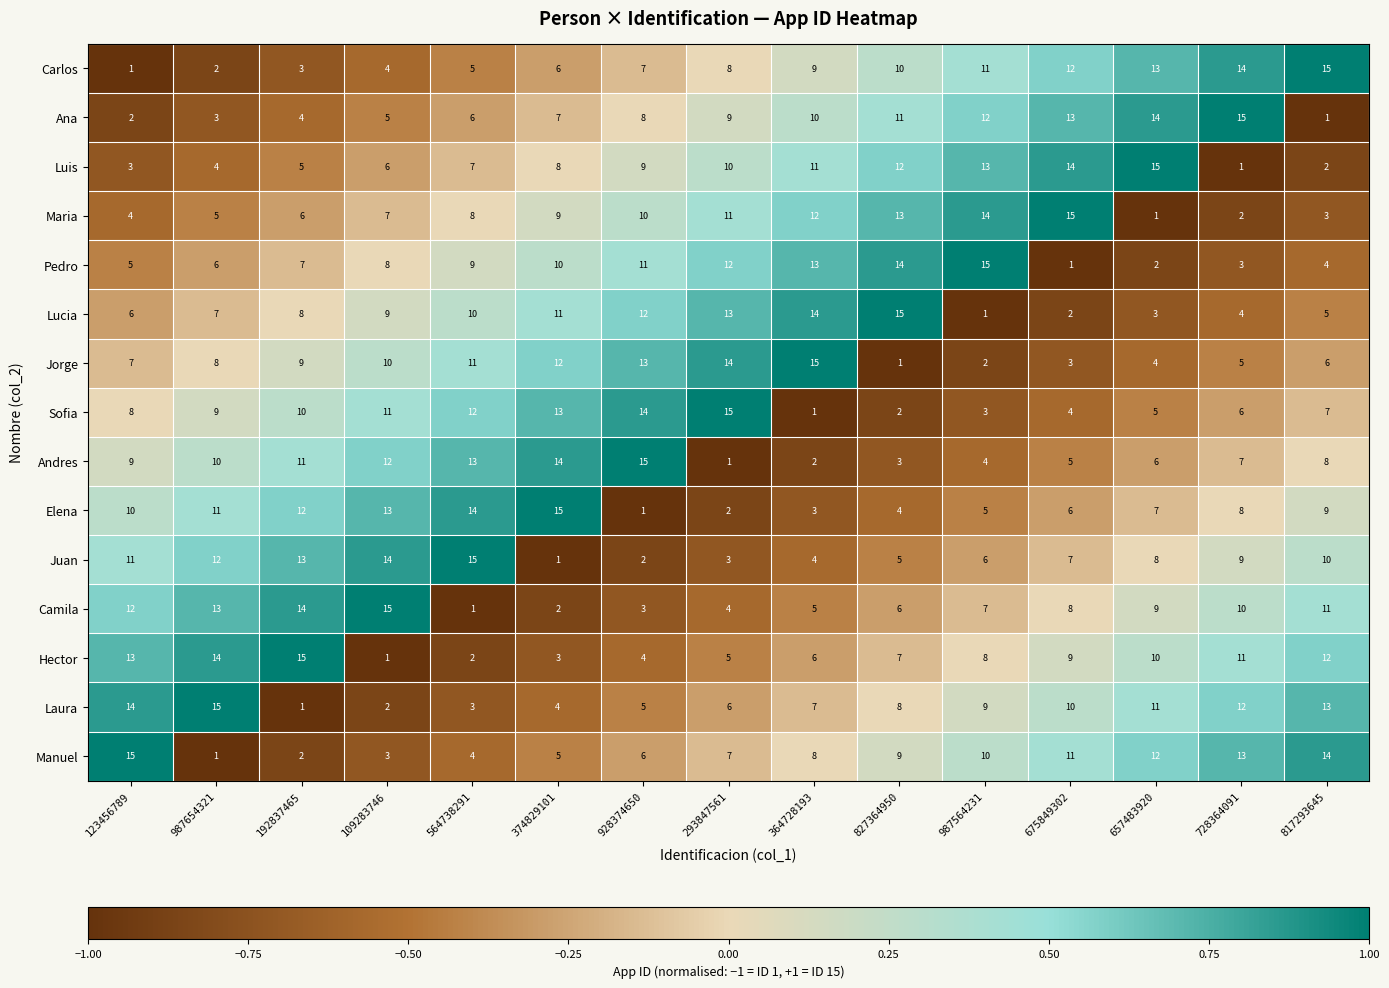

The value of Sofia at 293847561 is 21. True or false?

False